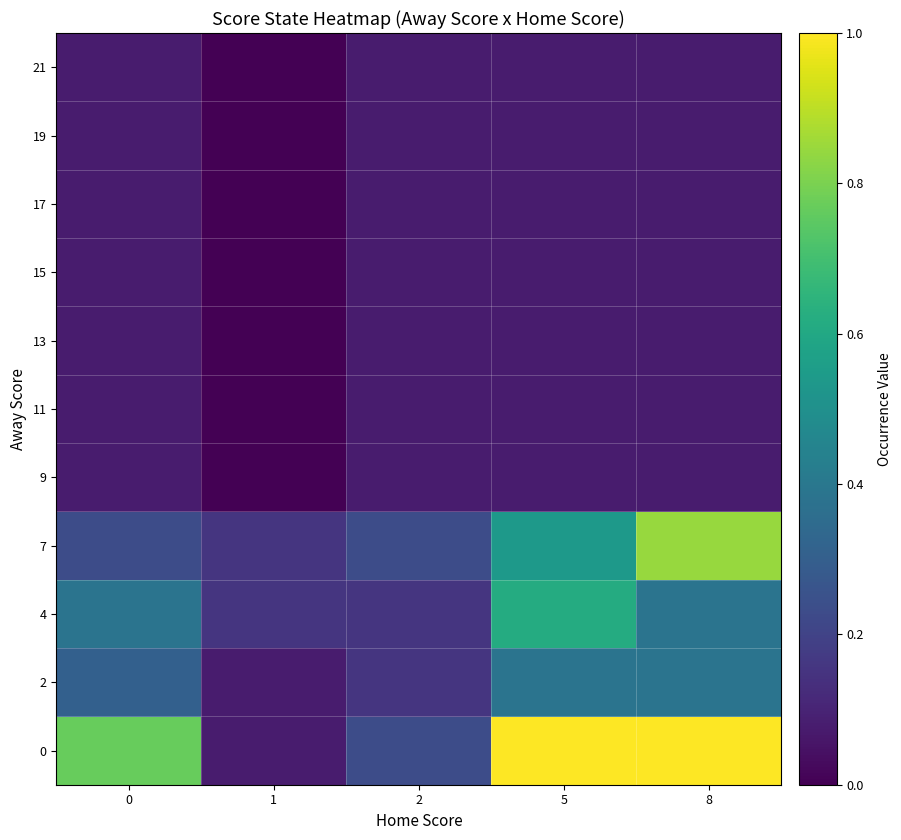

What is the total value across all series at 2?

1.3